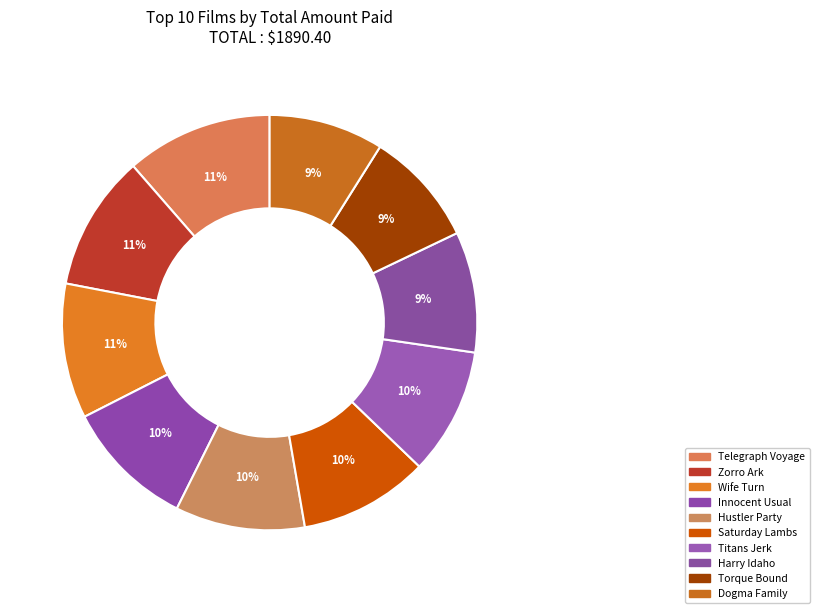

What percentage is the Titans Jerk slice, to the nearest percent?

10%